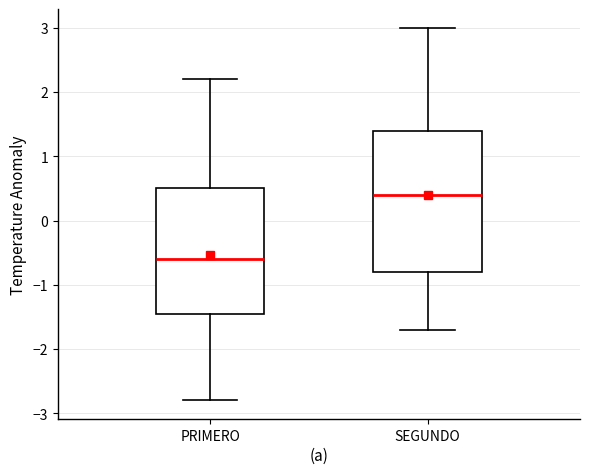

Comparing the boxes themselves (not the whiskers), which one is the tallest?

SEGUNDO